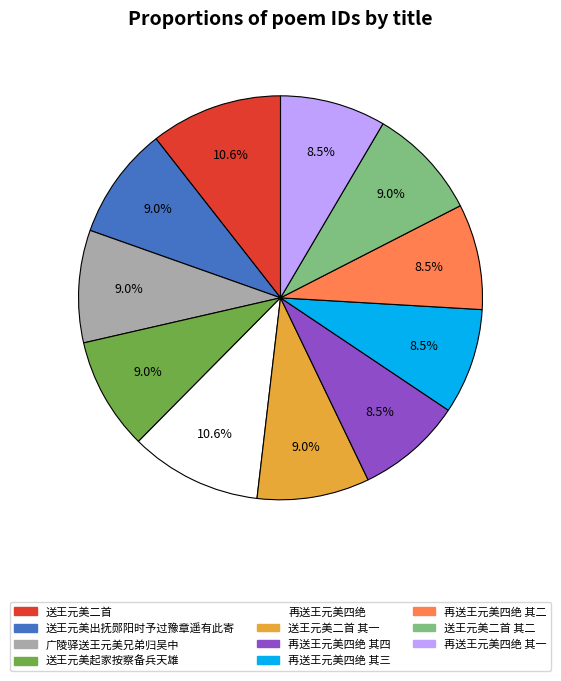

The 送王元美出抚郧阳时予过豫章遥有此寄 slice represents 9% of the pie. True or false?

True